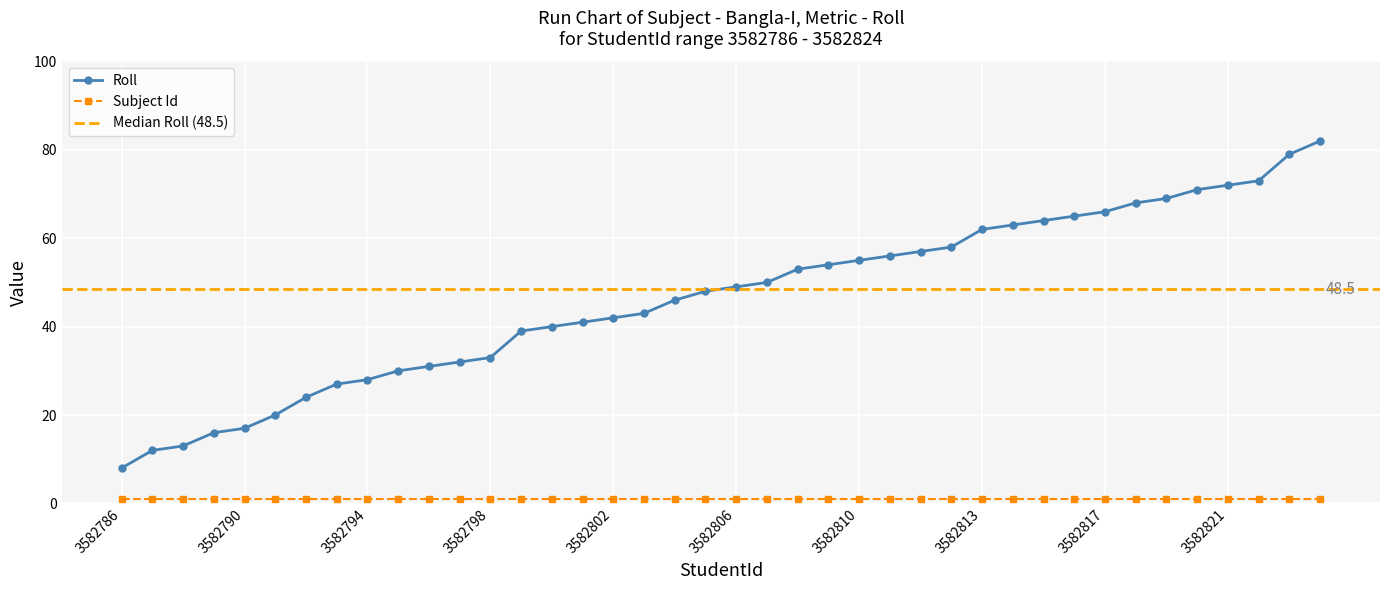

Is this an area chart (filled region under the line)?

No